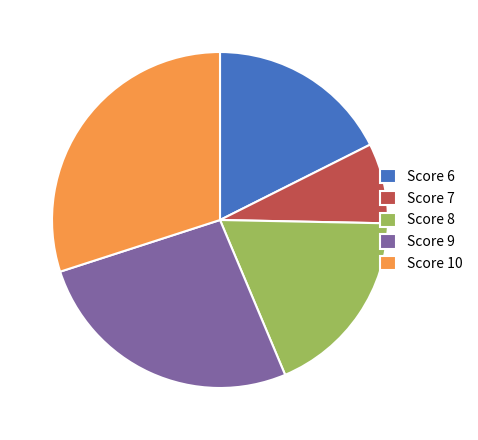

What is the ratio of the value at Score 7 to the value at Score 6?

0.4